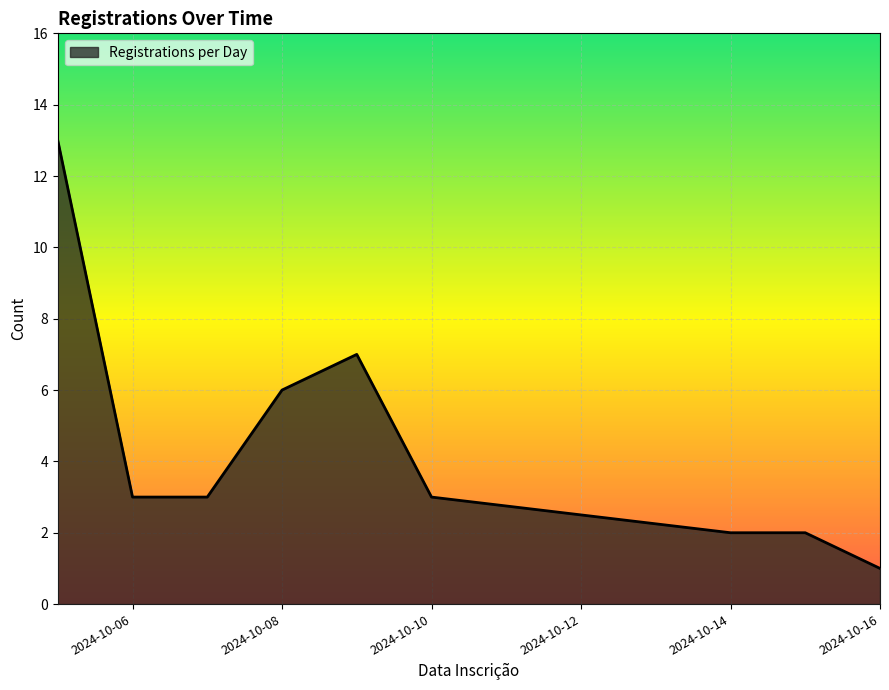

What is the maximum value shown in the chart?

13